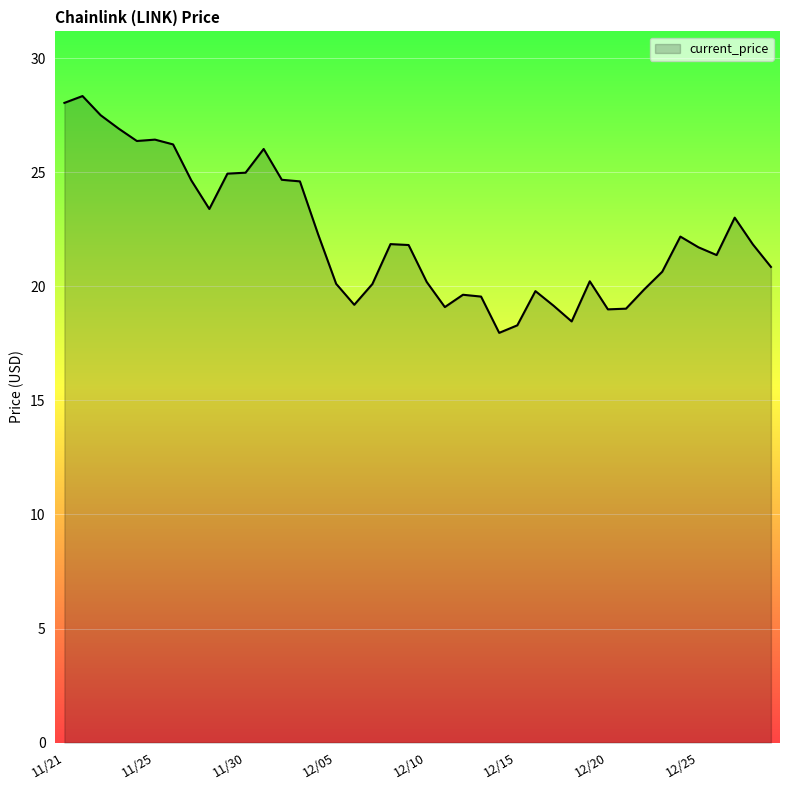

How many lines are shown in the chart?

1